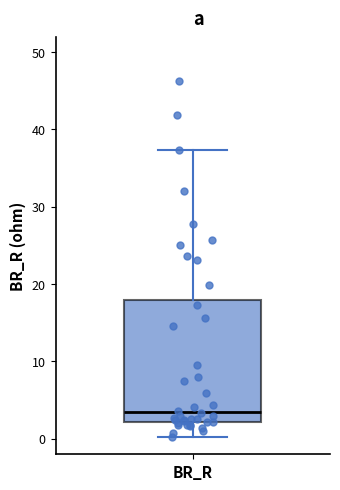

Read this box plot against the y-axis: the position of the median line, the range covered by the box, and the ends of both whiskers. The values are not printed on the chart, so give them approximately, as read against the axis.

median 3, box 2 to 18, whiskers 0 to 37